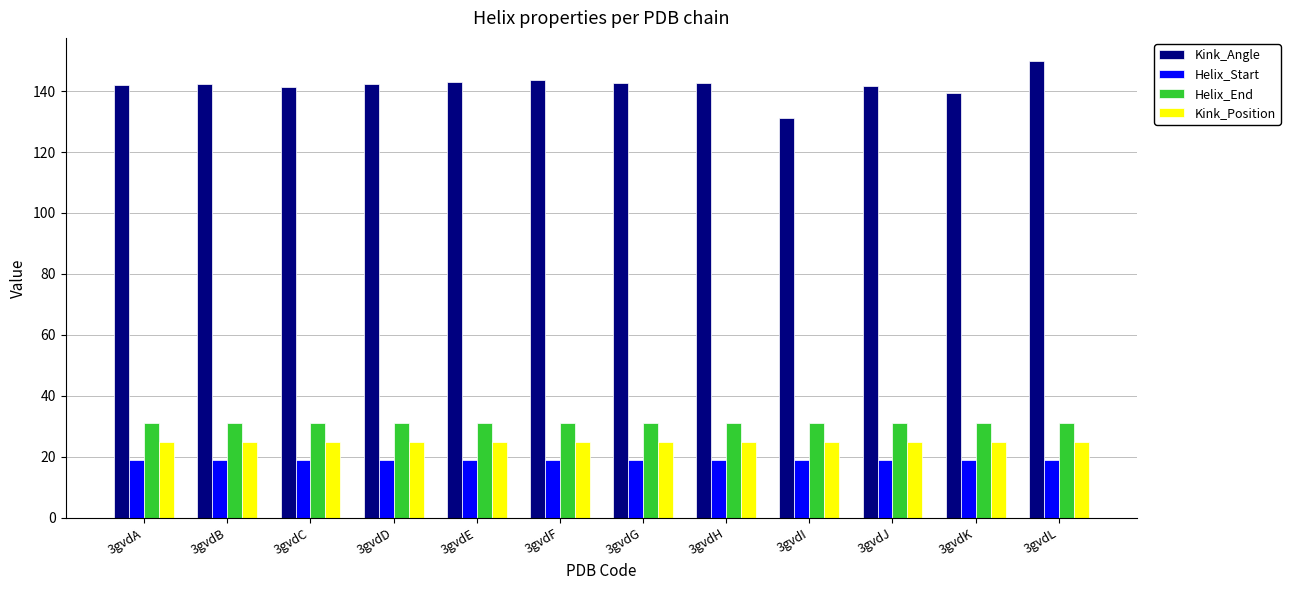

Read the Helix_Start value at 3gvdI.

19.0